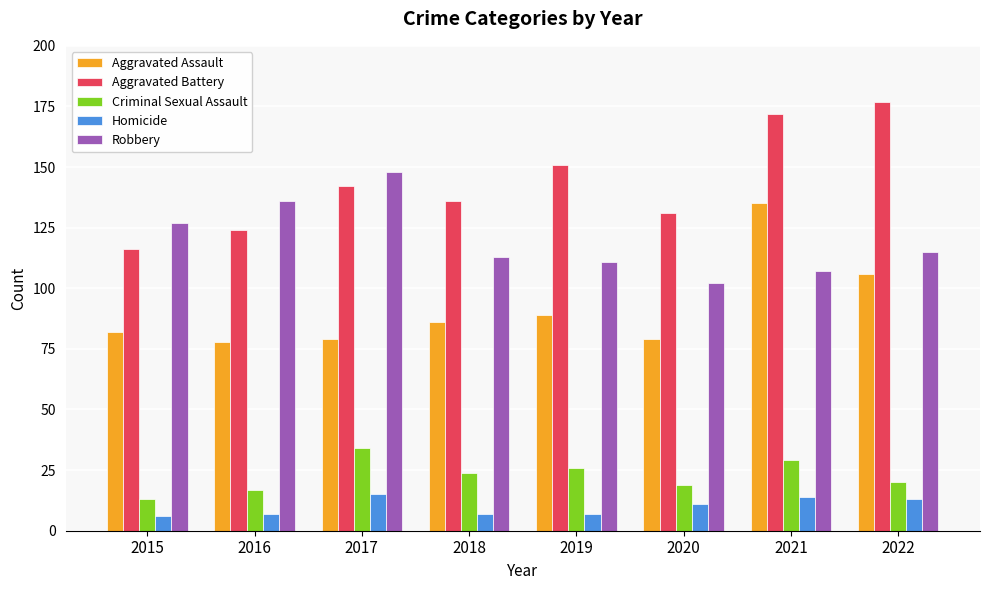

At which category is the sum across all series the highest?

2021